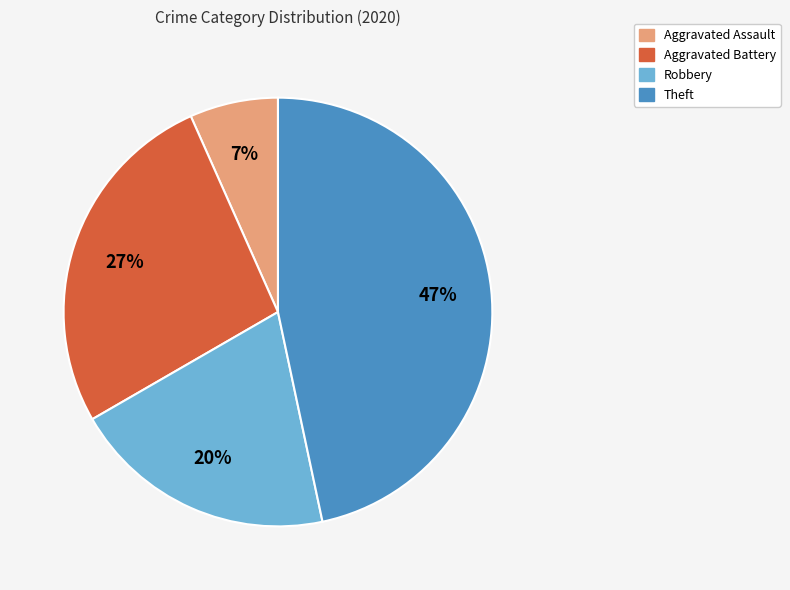

Is it true that Aggravated Battery is 42% of the pie?

False